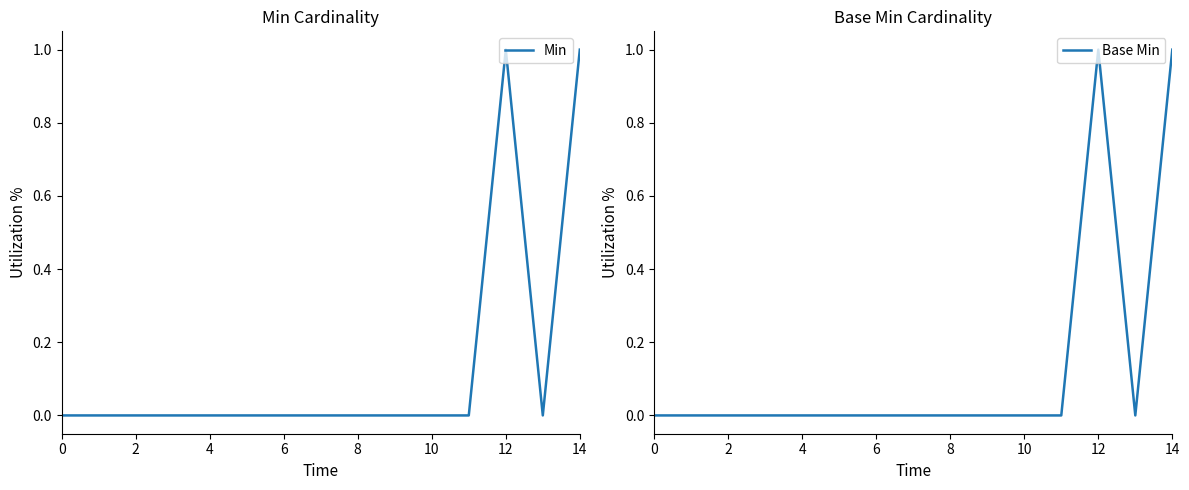

Rank the series at 14 from lowest to highest value.

Min, Base Min